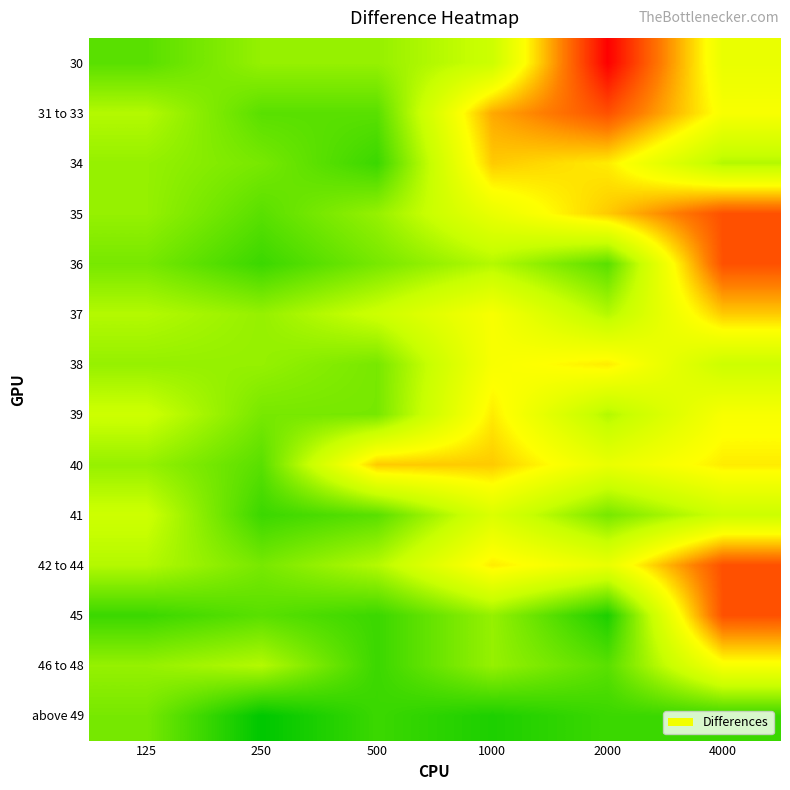

At which category does the chart reach its minimum across all series?

250